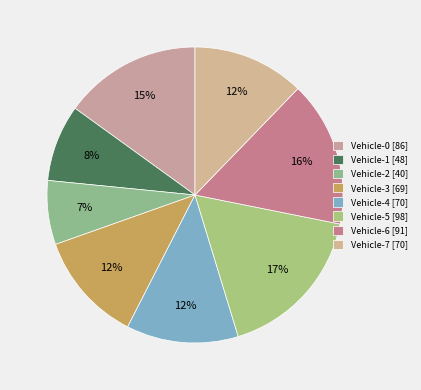

Between Vehicle-2 and Vehicle-6, which is larger?

Vehicle-6